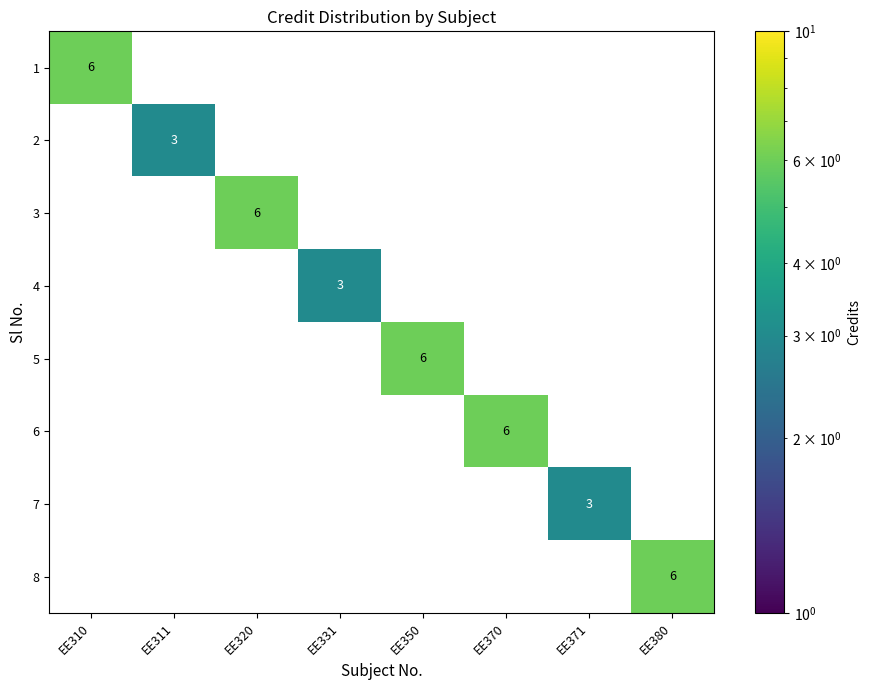

Between EE310 and EE371, which series saw the biggest shift?

1